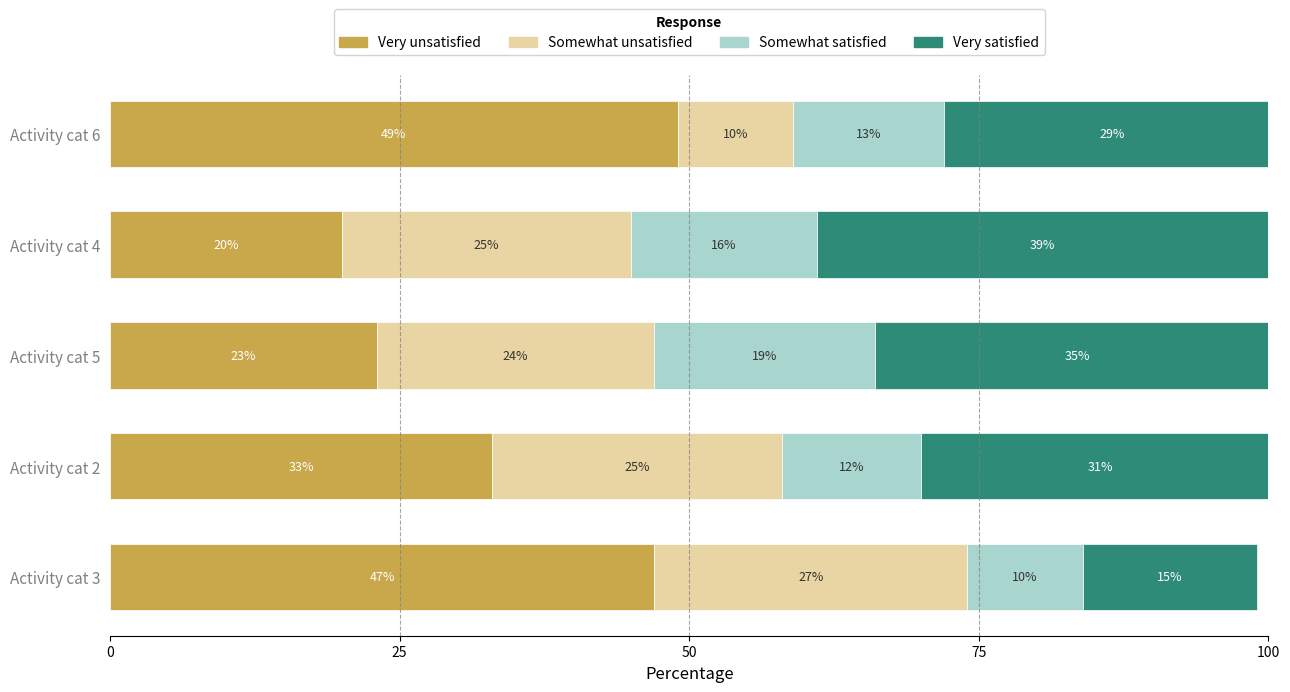

What is the total value across all series at Activity cat 5?

101